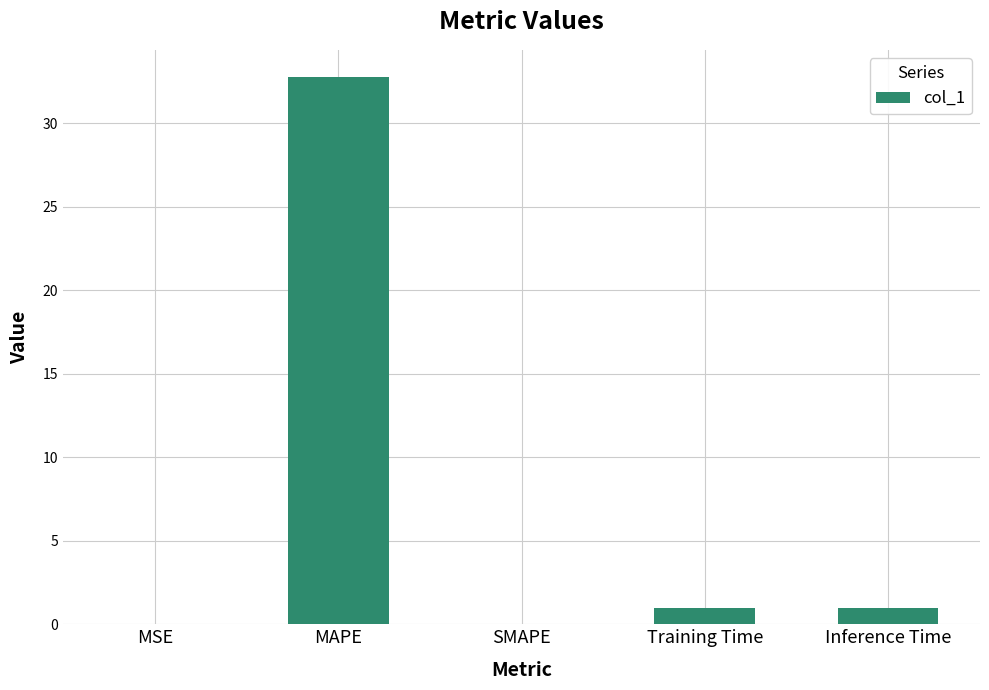

Which category has the highest value across all series?

MAPE